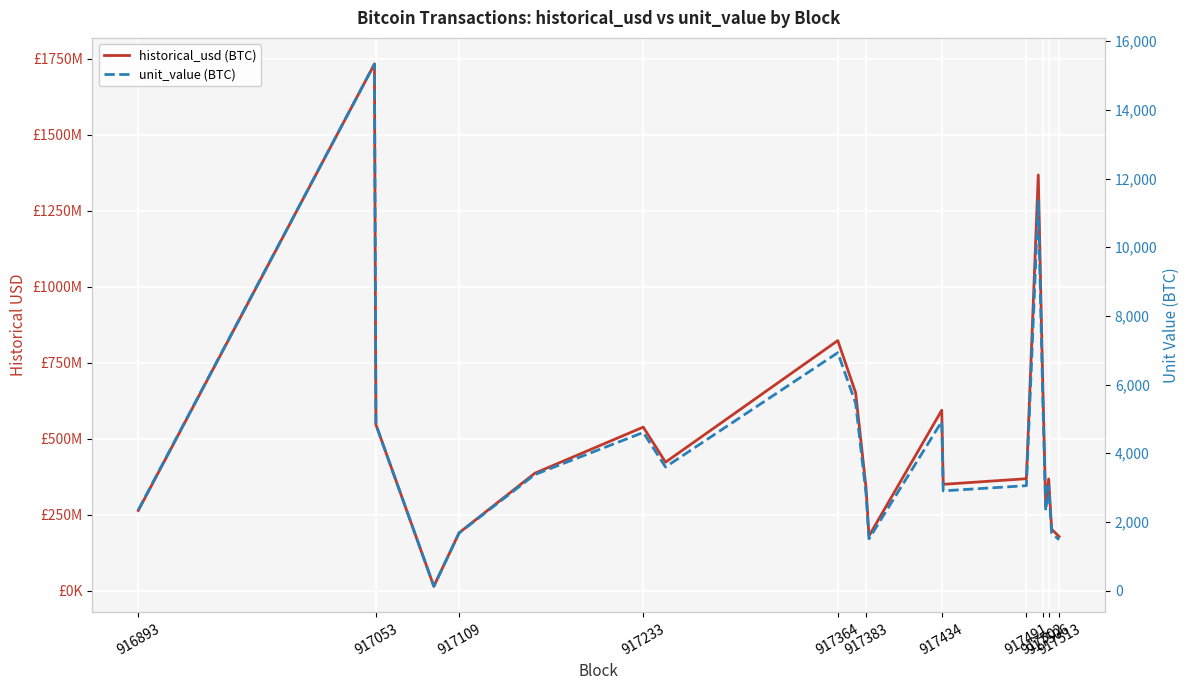

True or false: unit_value (BTC) has a value of 3055.6 at 917491.

True